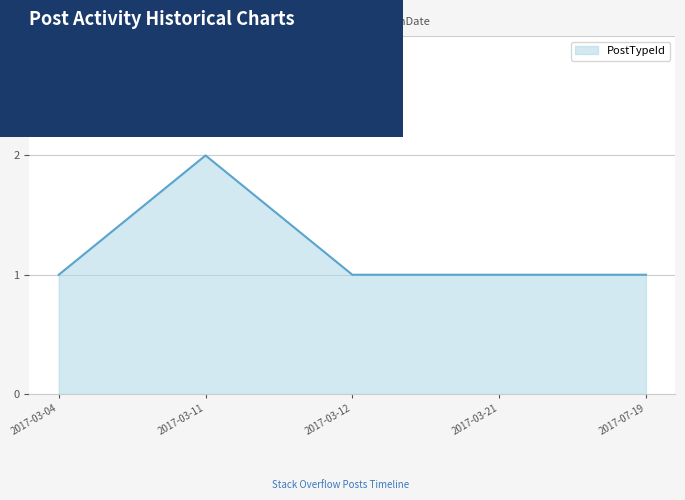

Count the values in the range 1 to 2.

5